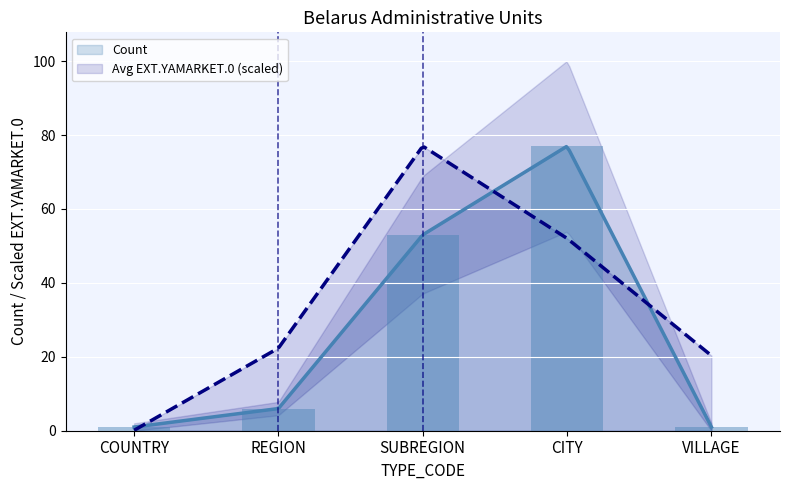

How many values are below 6?

2